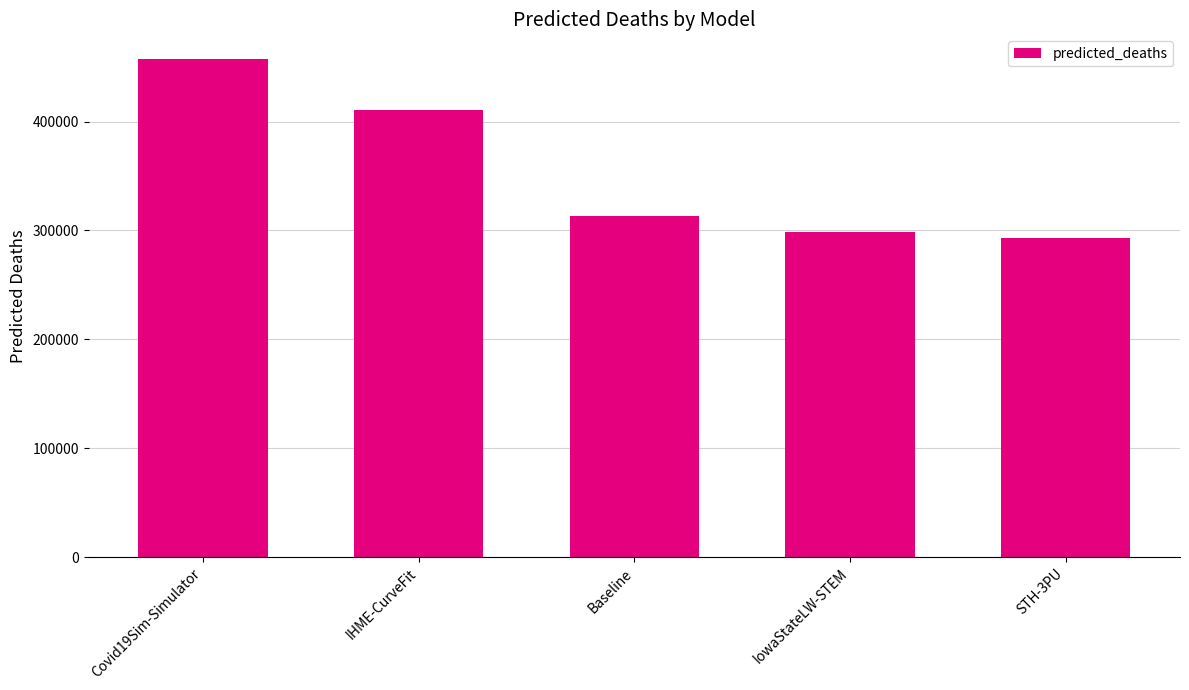

What is the change in value from Baseline to STH-3PU?

-20305.4